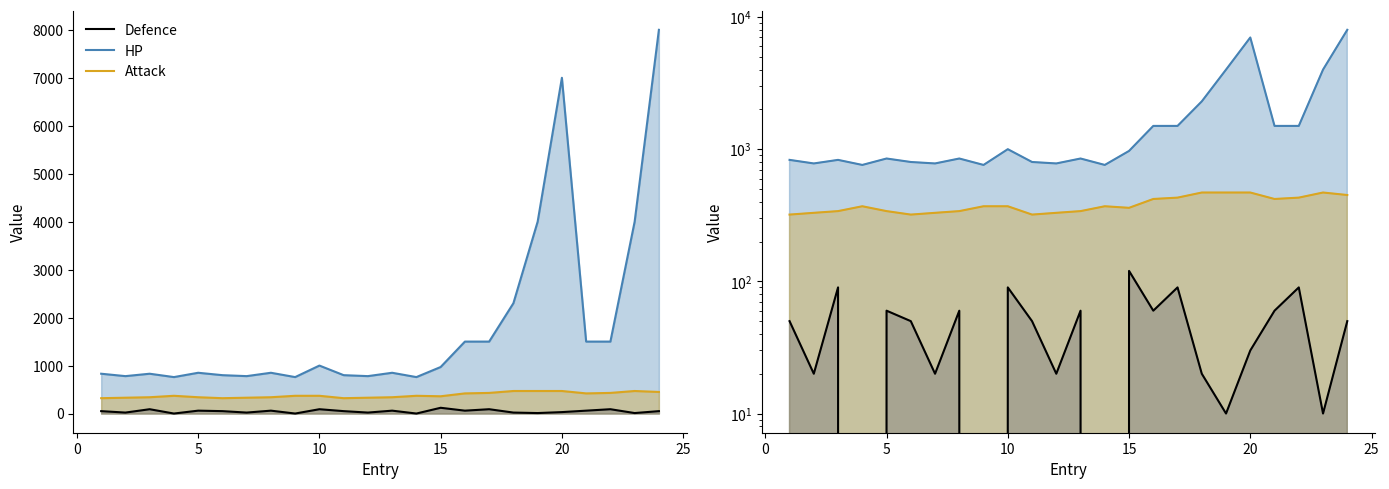

Rank the series by their average value, from lowest to highest.

Defence, Attack, HP